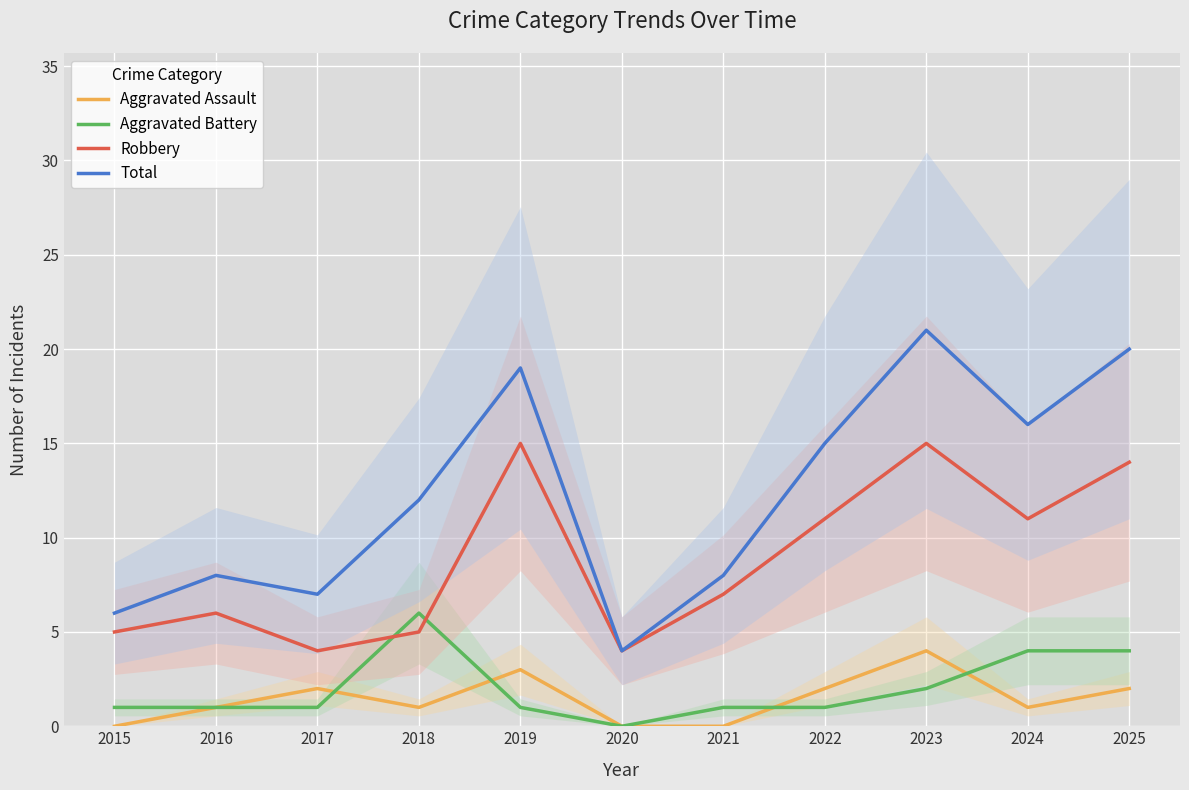

How many lines are shown in the chart?

4